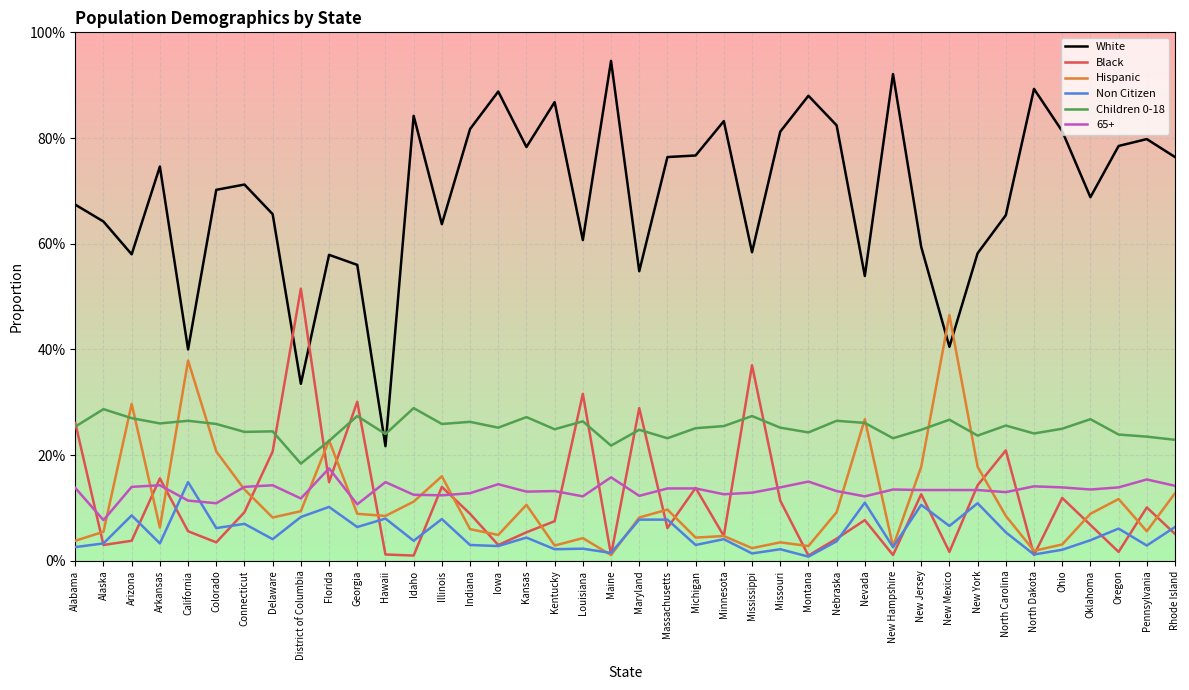

Which series has the largest range (max minus min)?

White